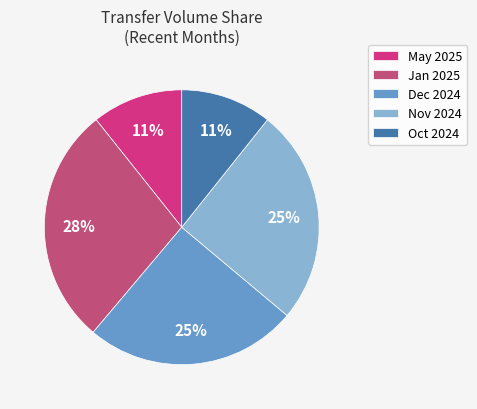

Which category has the biggest portion of the pie?

Jan 2025